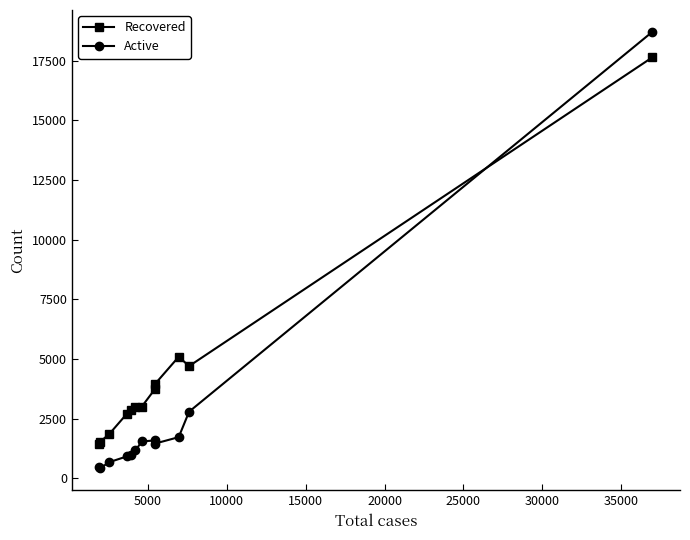

What is the value of the Active point at the 9th from the left?

1454